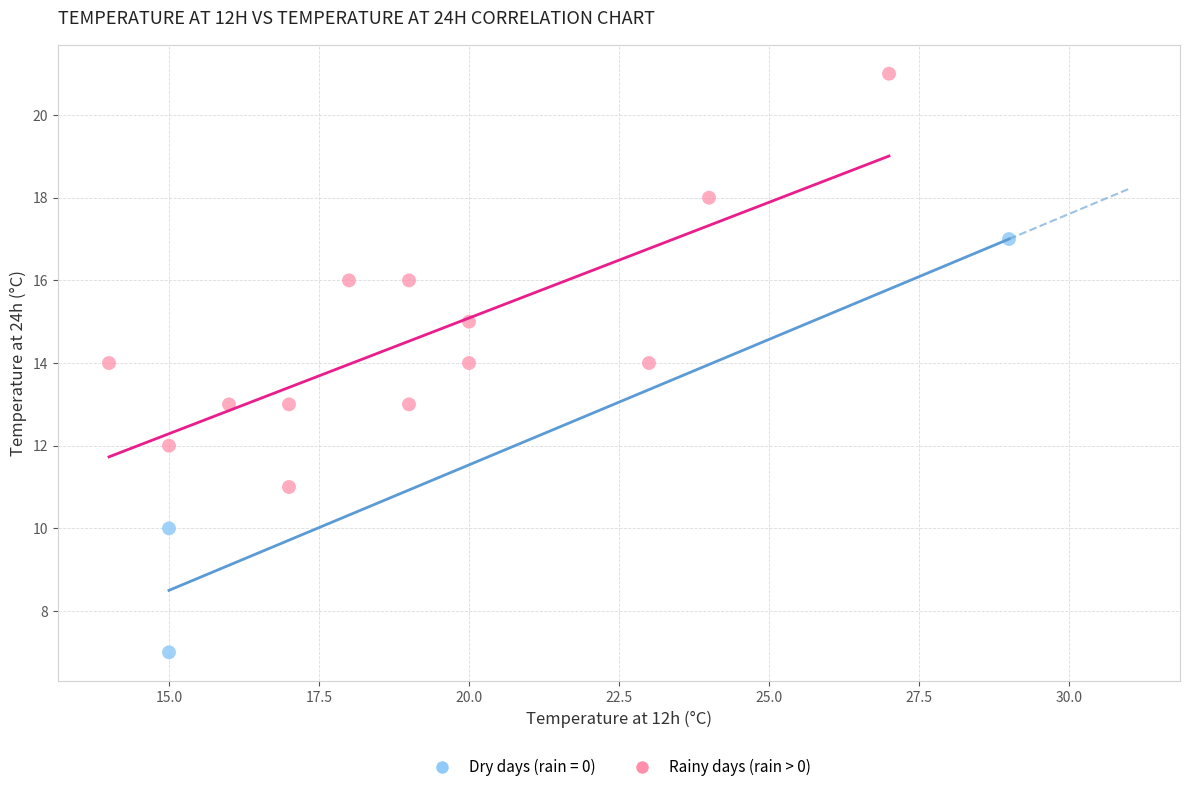

Which series contains the lowest Y value?

Dry days (rain = 0)